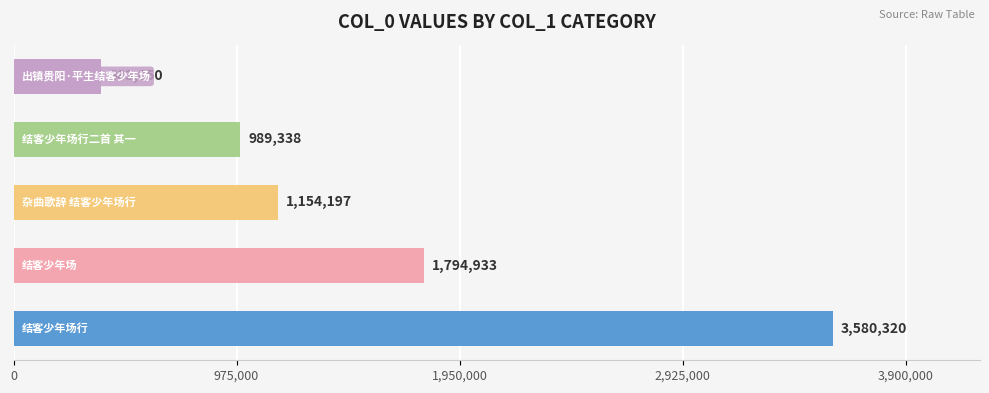

Reading top to bottom, list all the values displayed in this chart.

383050	989338	1154197	1794933	3580320